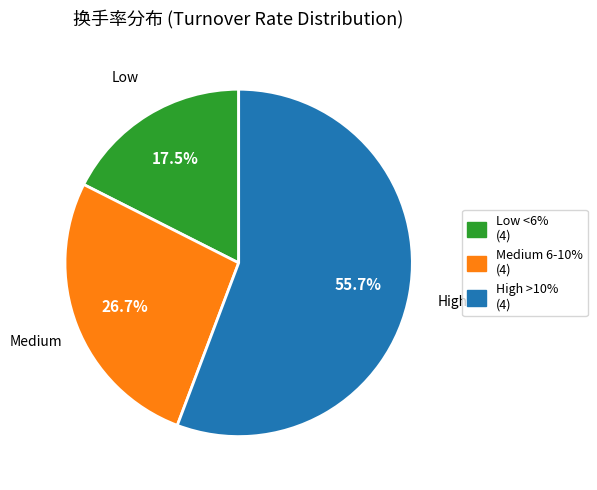

Is Medium 6-10% (4) the majority of the pie?

No